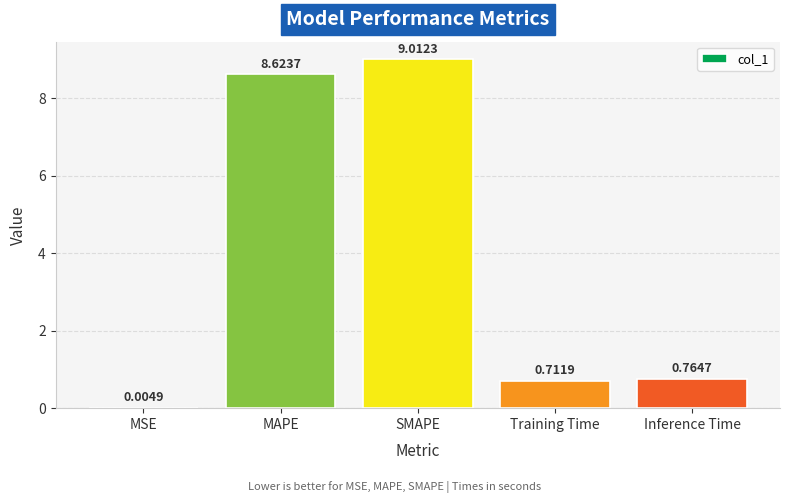

At which label is the value closest to 4?

Inference Time